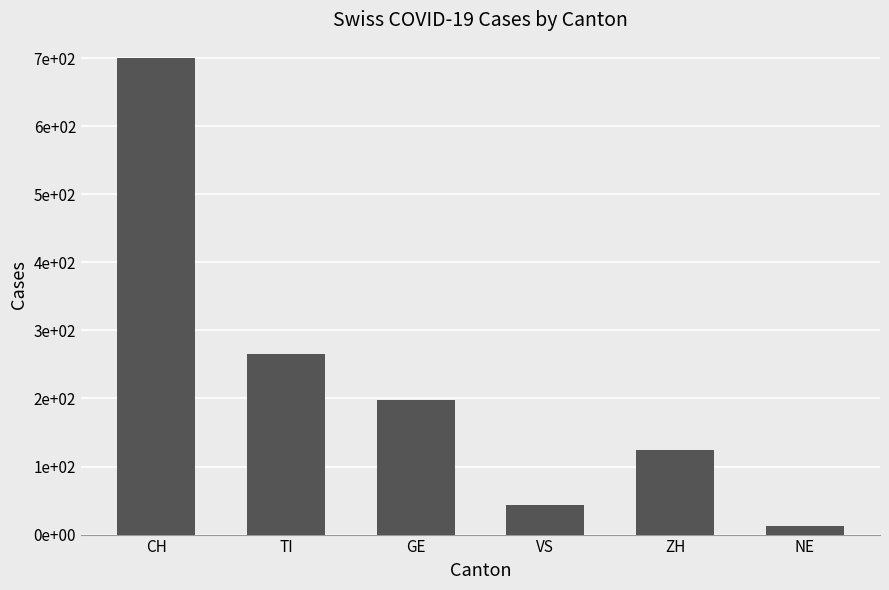

What is the label of the 1st bar from the right?

NE